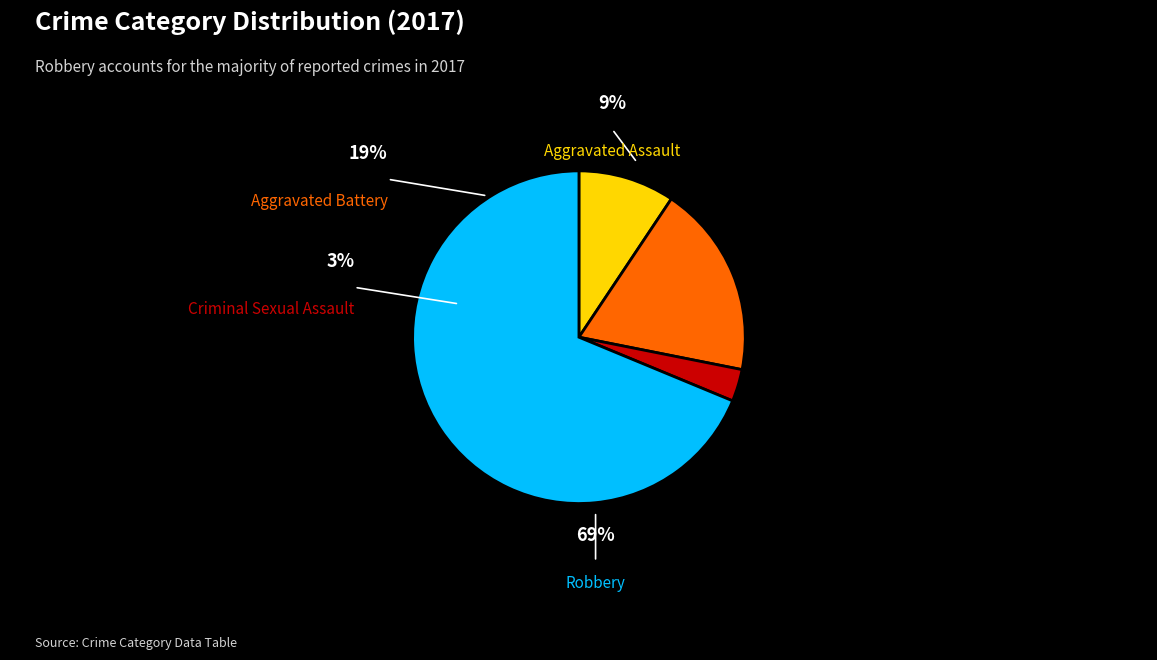

Is there a majority slice in this chart?

Yes